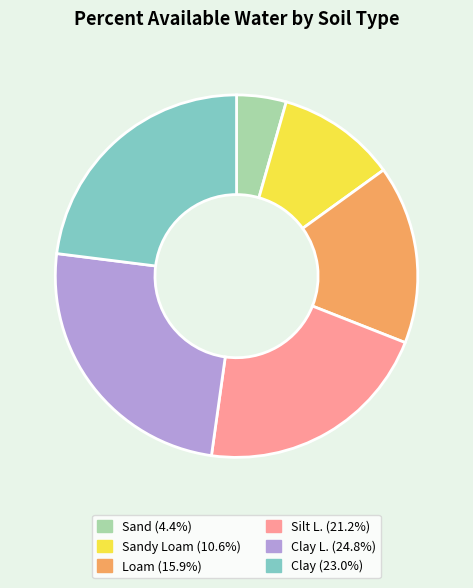

Is there a majority slice in this chart?

No